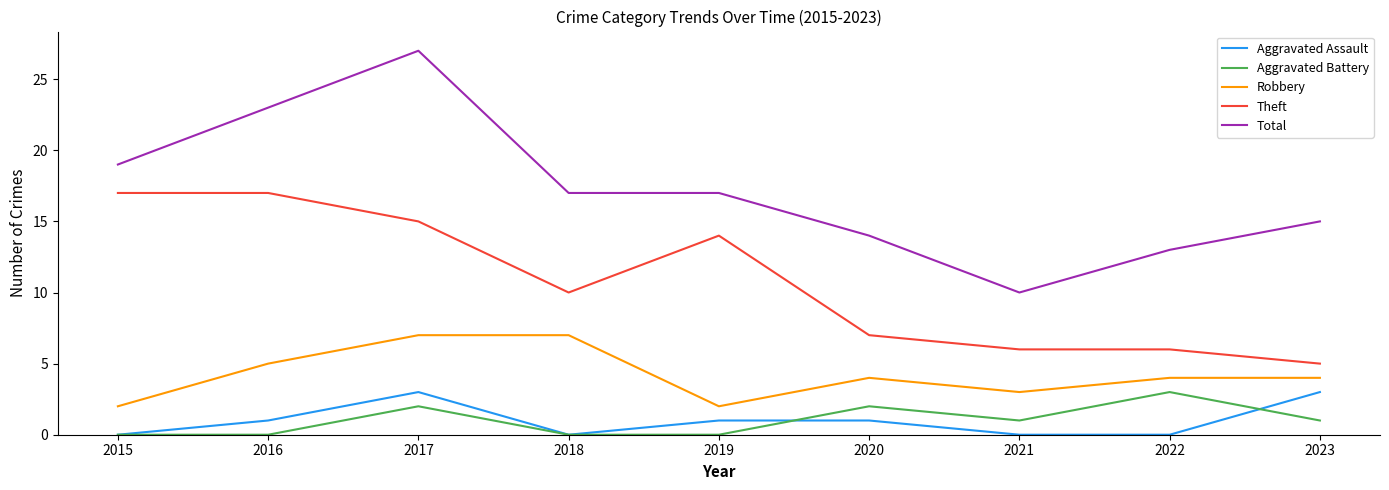

True or false: Robbery and Theft intersect in this chart.

False